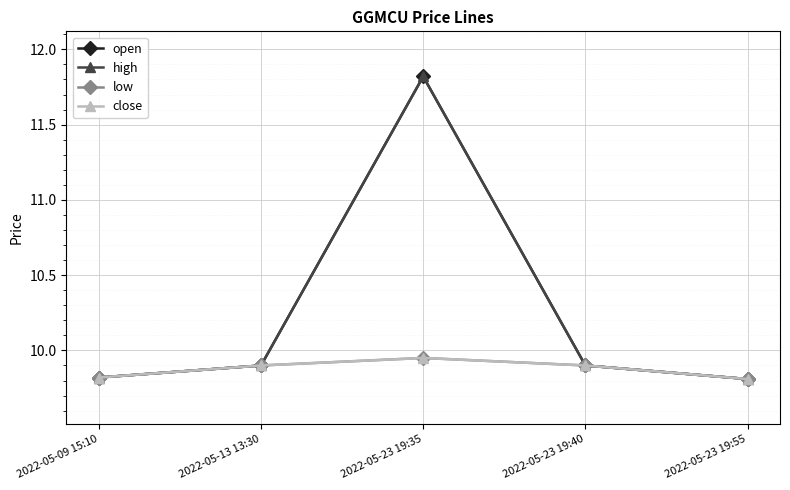

What is the sum of all high values?

51.2